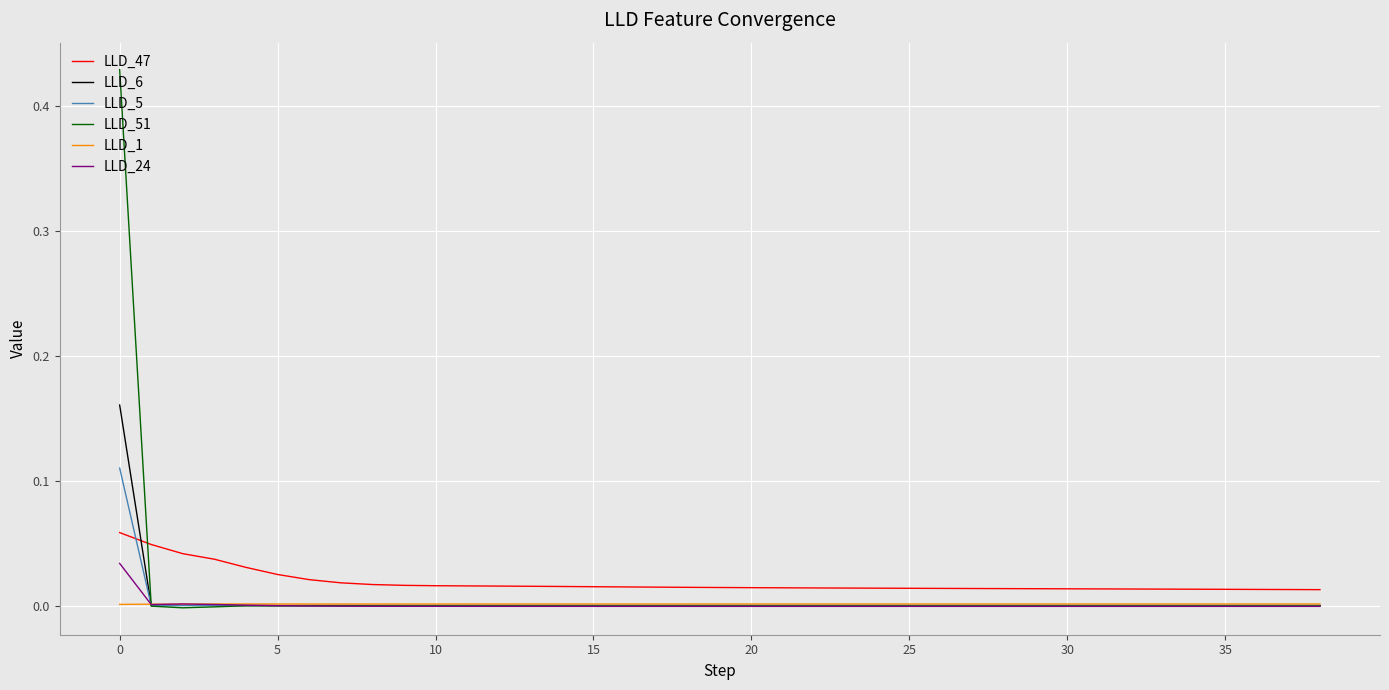

Which series has the largest range (max minus min)?

LLD_51